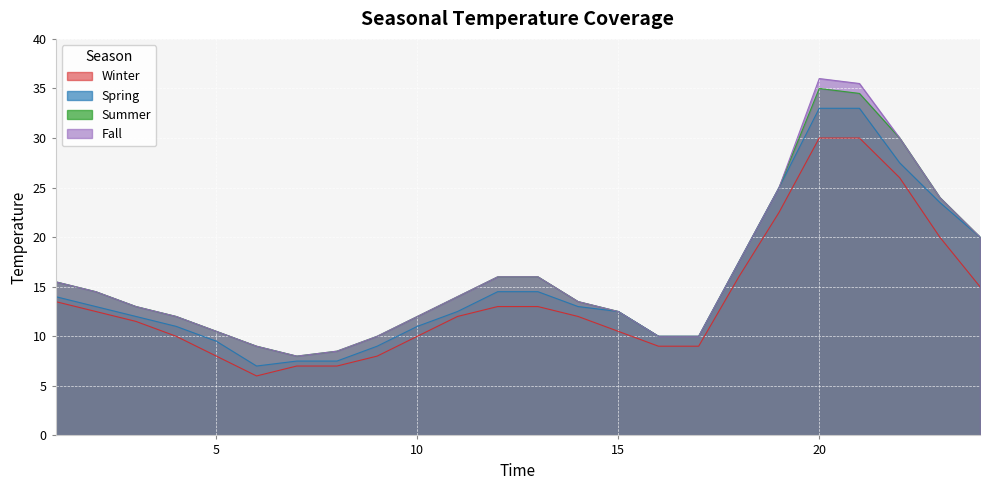

Is it true that Spring equals 10.5 at 18?

False